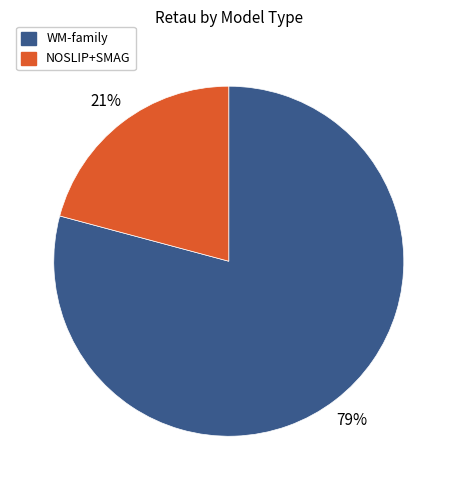

Which slice is the largest?

WM-family